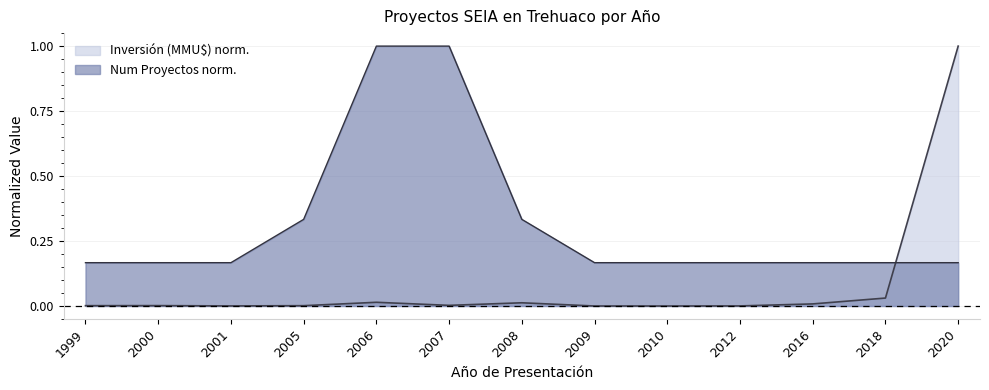

Where is the first local maximum for Inversión (MMU$)?

2000